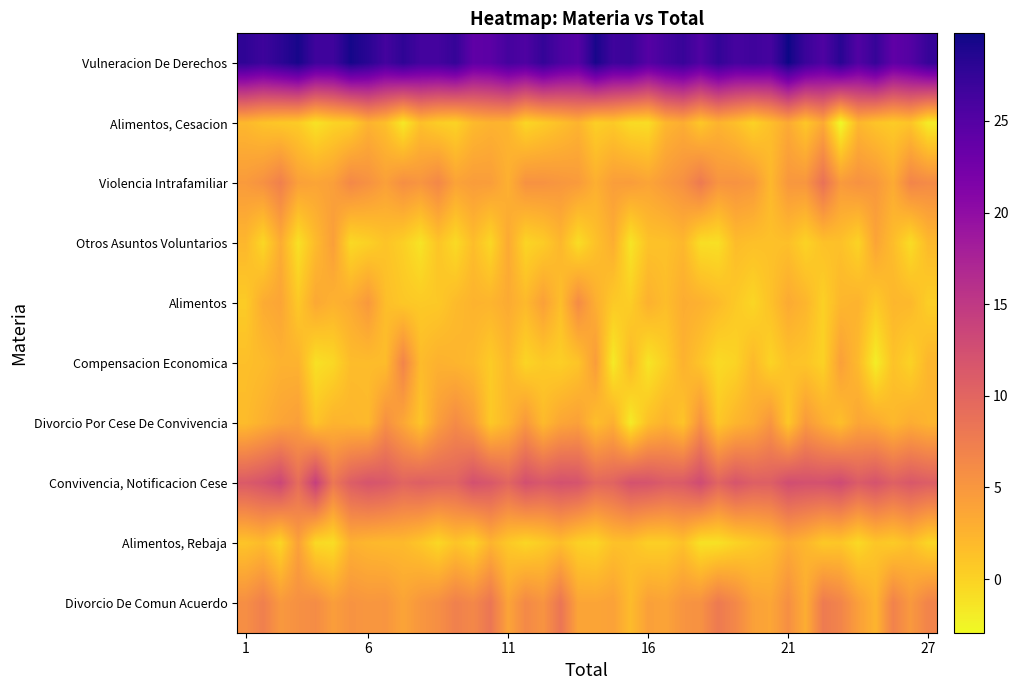

Which series has the largest total across all categories?

Vulneracion De Derechos